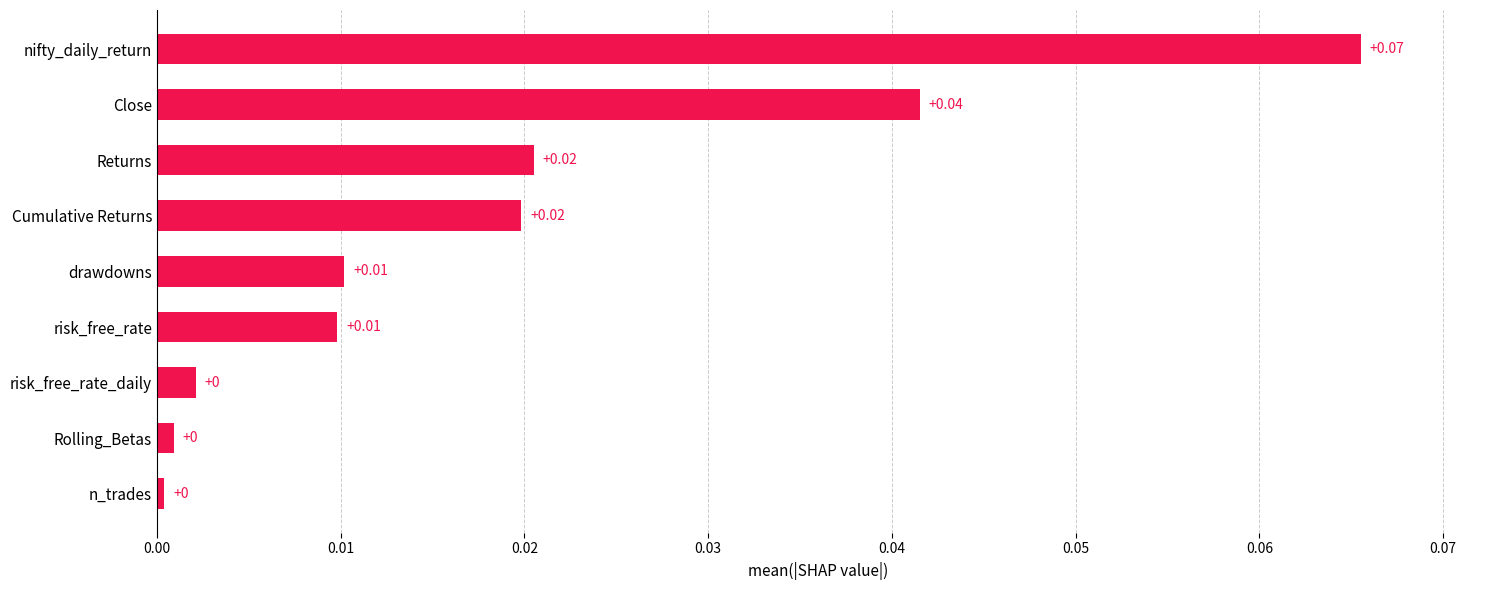

Which has a higher value, n_trades or nifty_daily_return?

nifty_daily_return